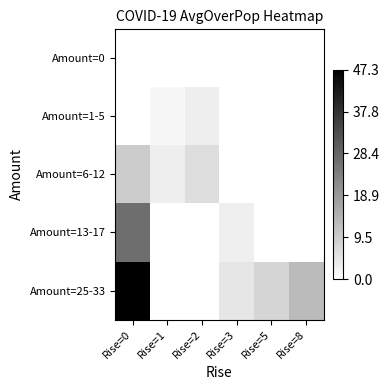

What is the total value across all series at Rise=8?

12.6